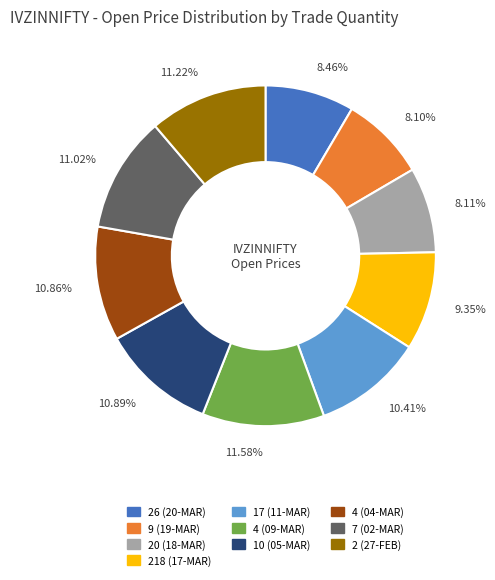

Do 20 (18-MAR) and 7 (02-MAR) together represent more than half of the pie?

No